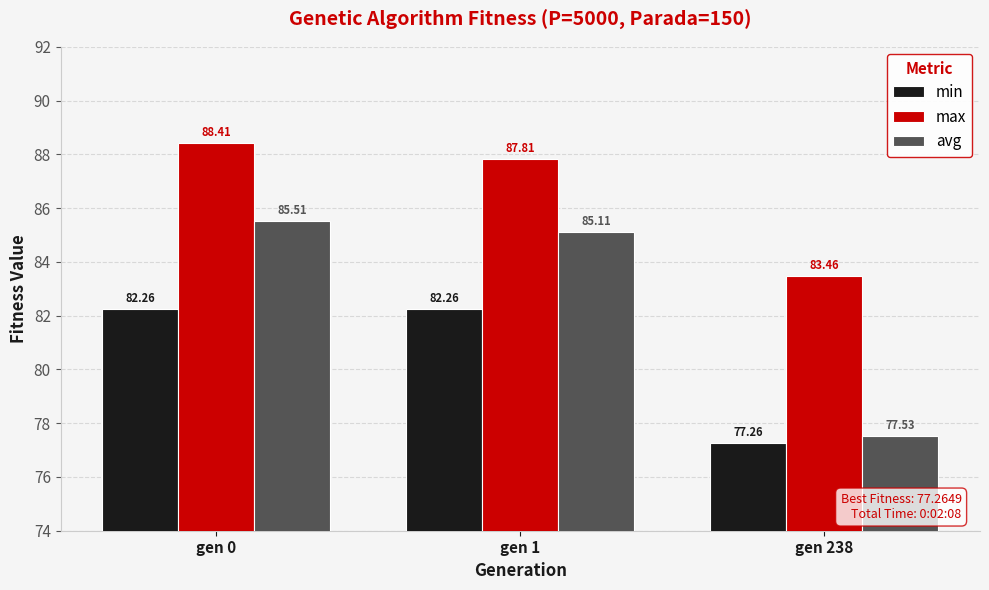

The min series shows 82.3 at gen 0. True or false?

True